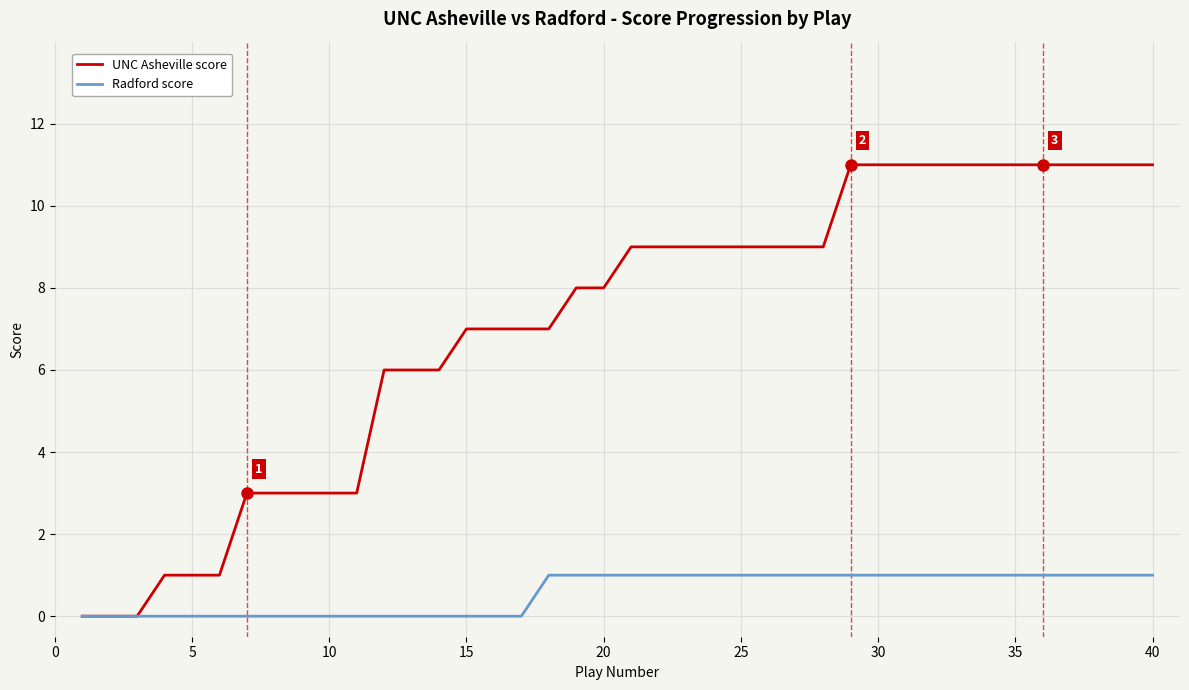

Which series has the widest spread of values?

UNC Asheville score